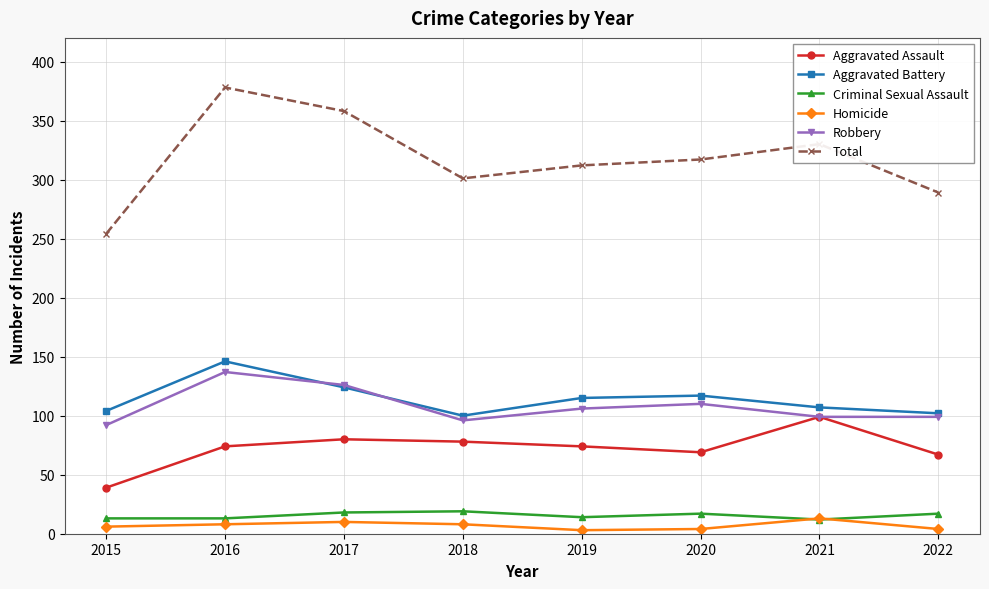

Does the chart display data point markers on the line(s)?

Yes